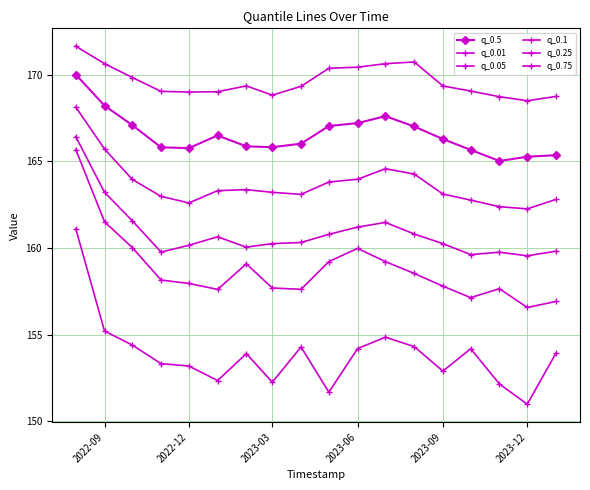

True or false: q_0.1 and q_0.05 cross at least once.

False